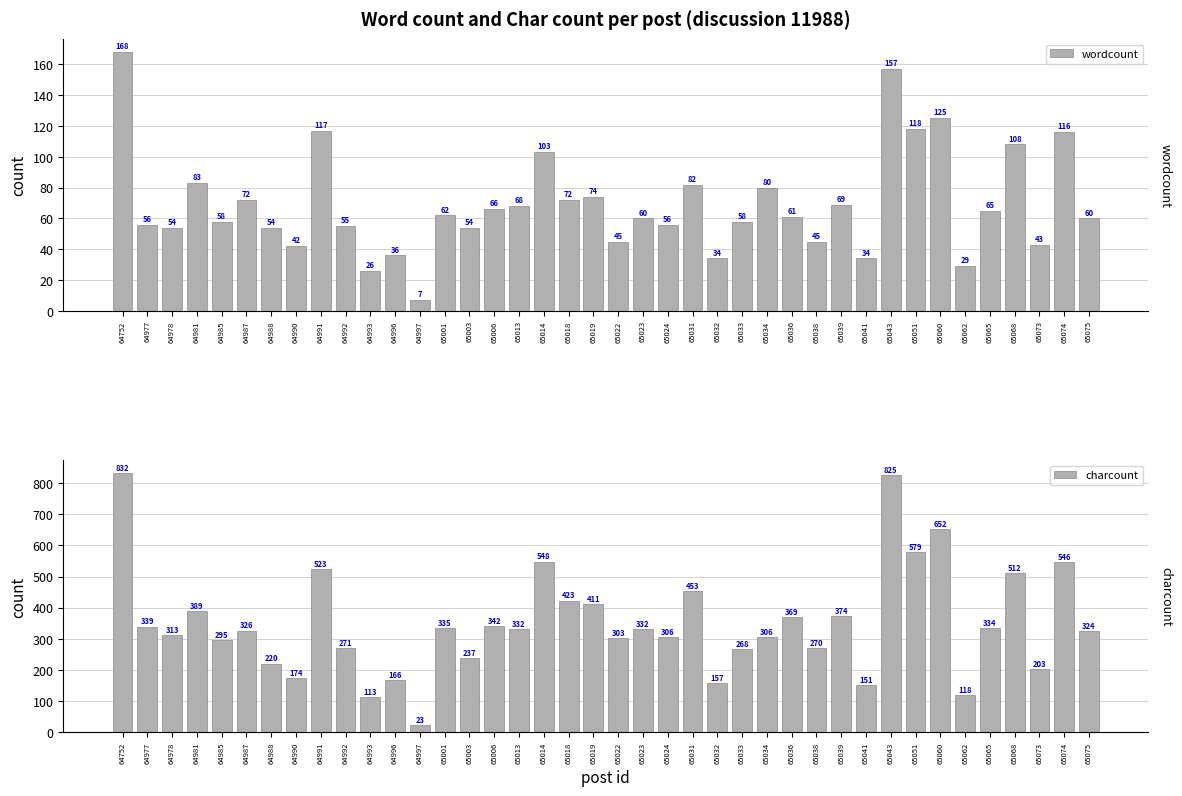

Does the chart contain stacked bars?

No